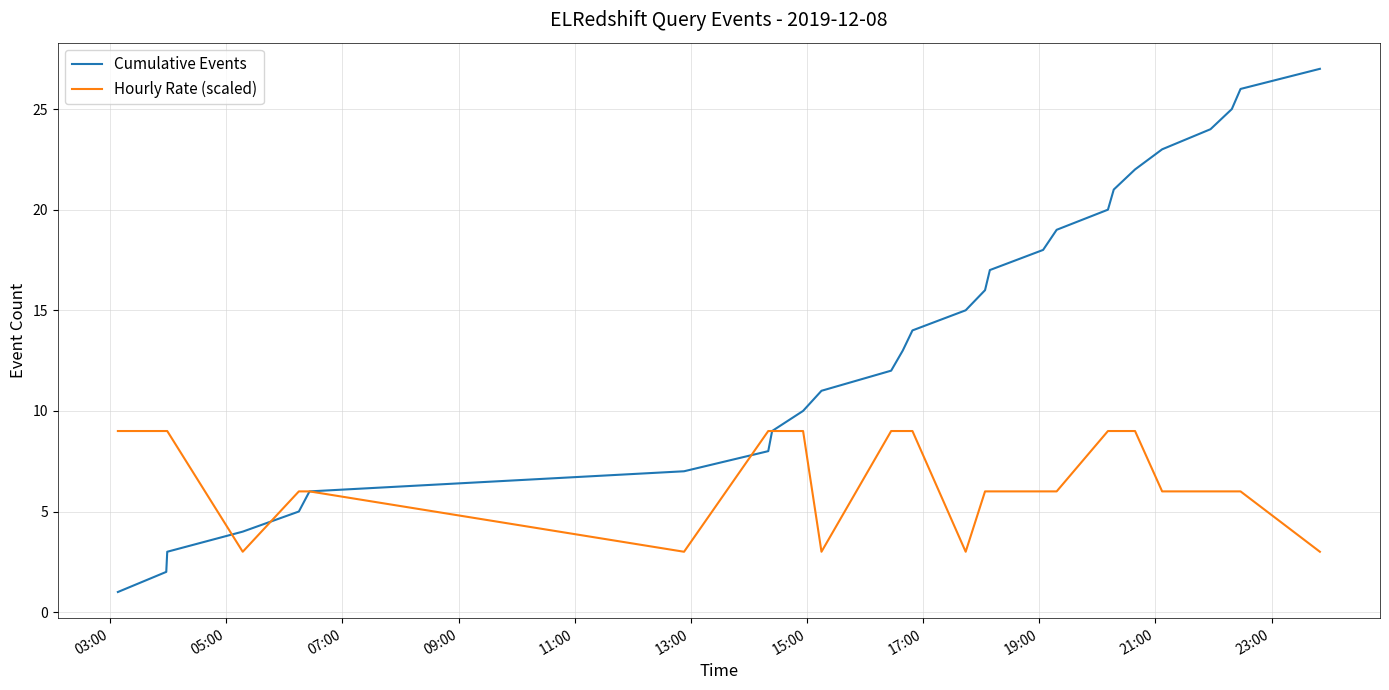

Which series has the largest total across all categories?

Cumulative Events